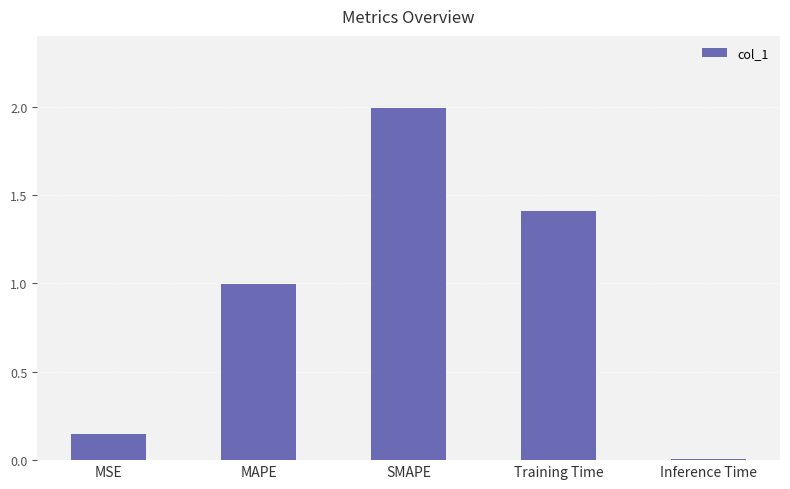

Does the chart contain stacked bars?

No